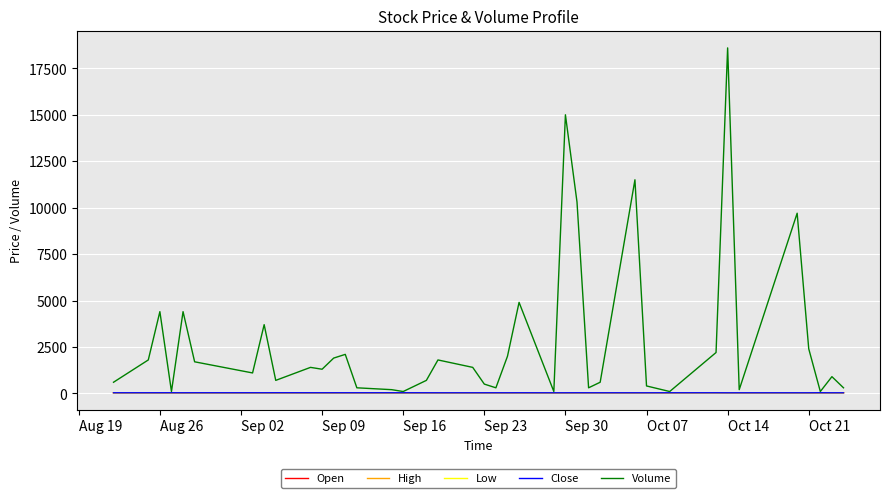

How many lines are shown in the chart?

5